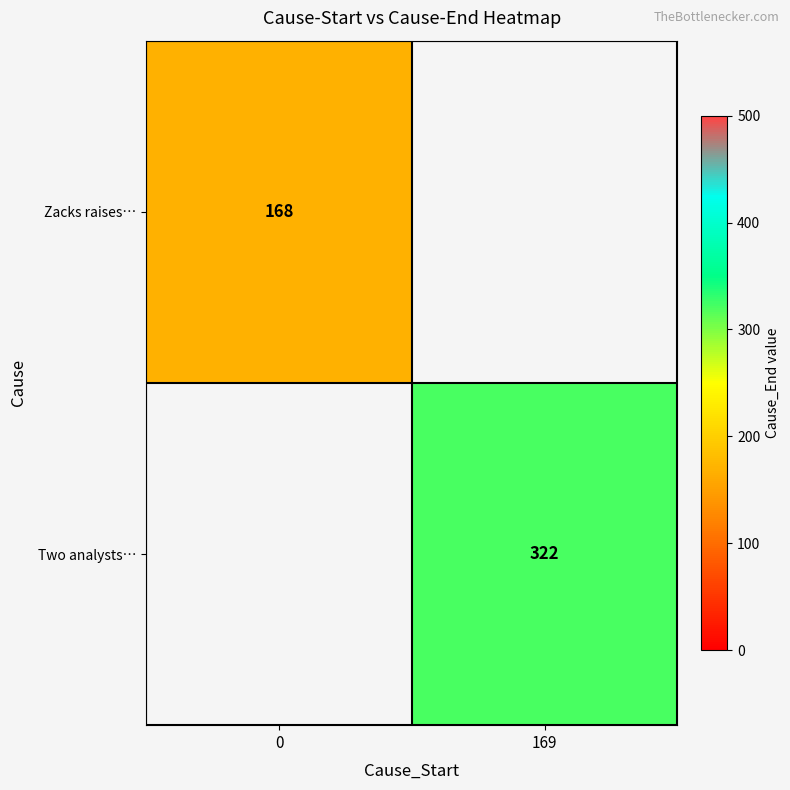

True or false: Two analysts… has a value of 559 at 169.

False